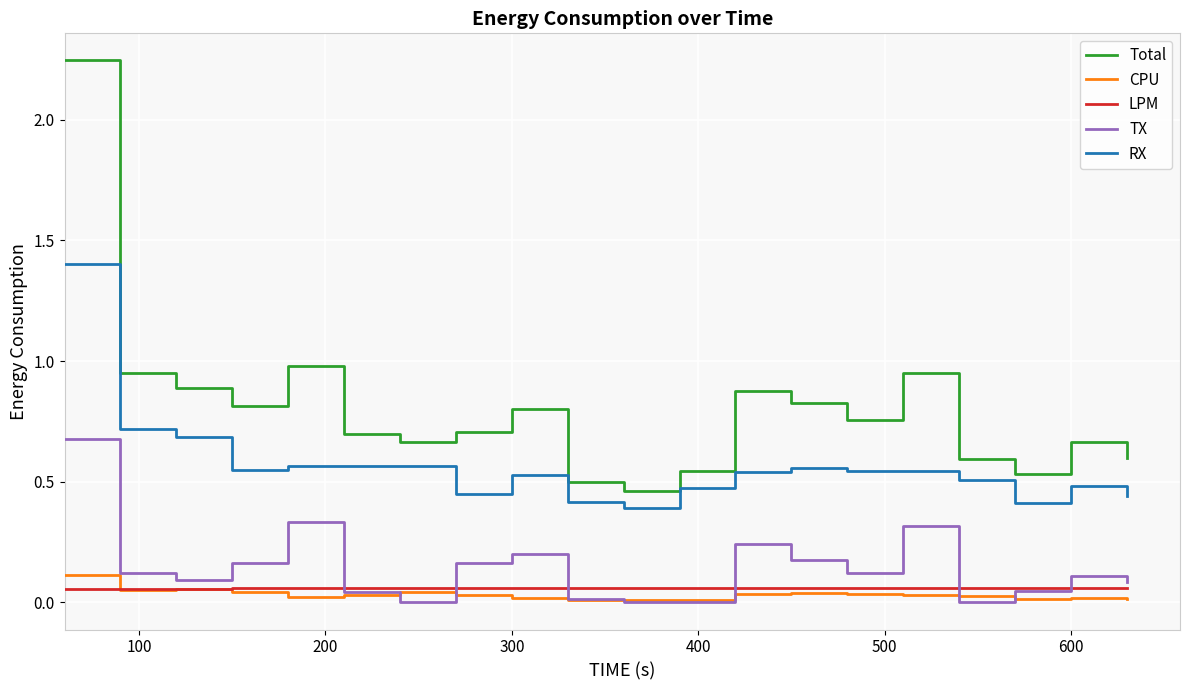

What are all the series names shown in the legend?

Total, CPU, LPM, TX, RX